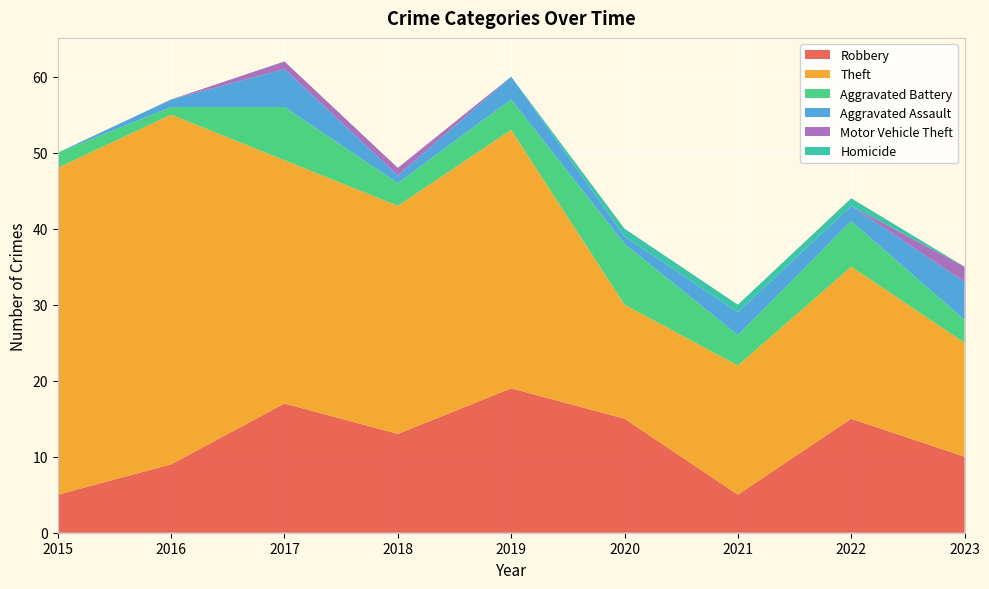

Reading left to right, extract all data points from this chart.

Robbery: 2015=5	2016=9	2017=17	2018=13	2019=19	2020=15	2021=5	2022=15	2023=10
Theft: 2015=43	2016=46	2017=32	2018=30	2019=34	2020=15	2021=17	2022=20	2023=15
Aggravated Battery: 2015=2	2016=1	2017=7	2018=3	2019=4	2020=8	2021=4	2022=6	2023=3
Aggravated Assault: 2015=0	2016=1	2017=5	2018=1	2019=3	2020=1	2021=3	2022=2	2023=5
Motor Vehicle Theft: 2015=0	2016=0	2017=1	2018=1	2019=0	2020=0	2021=0	2022=0	2023=2
Homicide: 2015=0	2016=0	2017=0	2018=0	2019=0	2020=1	2021=1	2022=1	2023=0